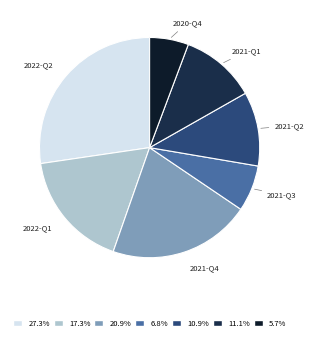

Which slice is the largest?

2022-Q2